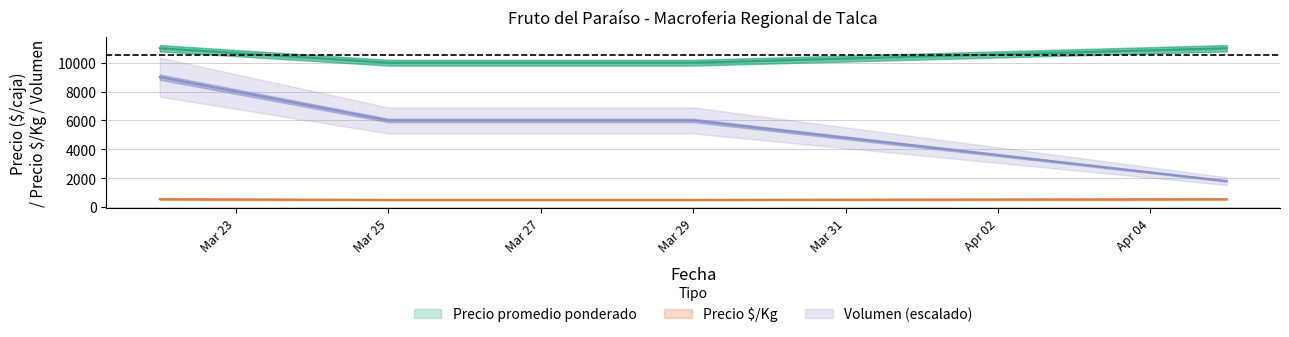

True or false: Precio promedio ponderado has more than 1 interior local peaks.

False